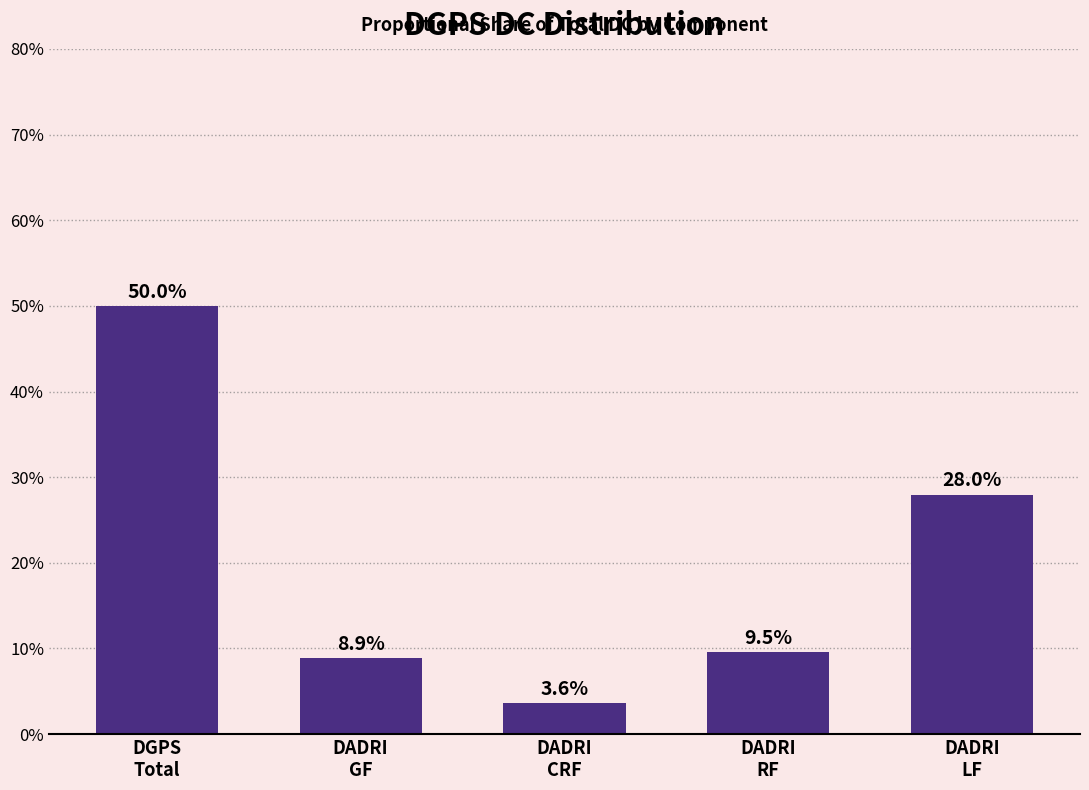

What is the label of the 3rd bar from the right?

DADRI
CRF